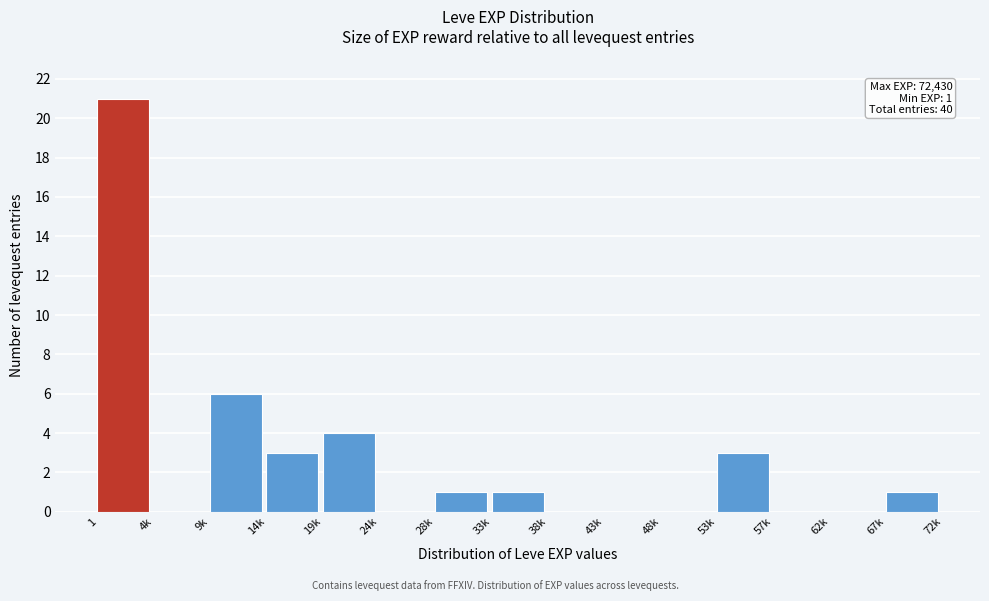

Reading left to right, transcribe all the data shown in this chart.

1=21	4k=0	9k=6	14k=3	19k=4	24k=0	28k=1	33k=1	38k=0	43k=0	48k=0	53k=3	57k=0	62k=0	67k=1